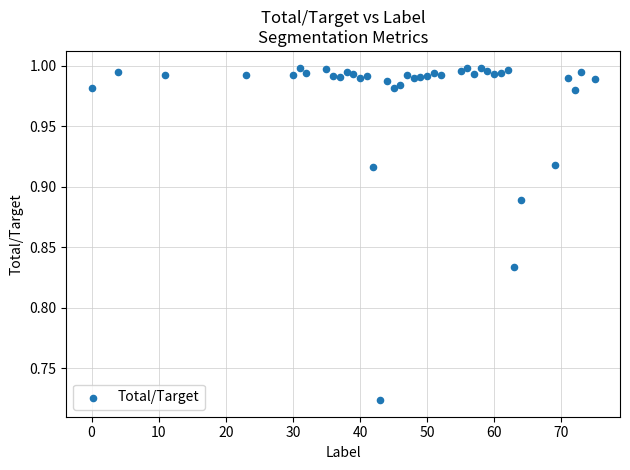

What is the range of X values (max minus min)?

75.0